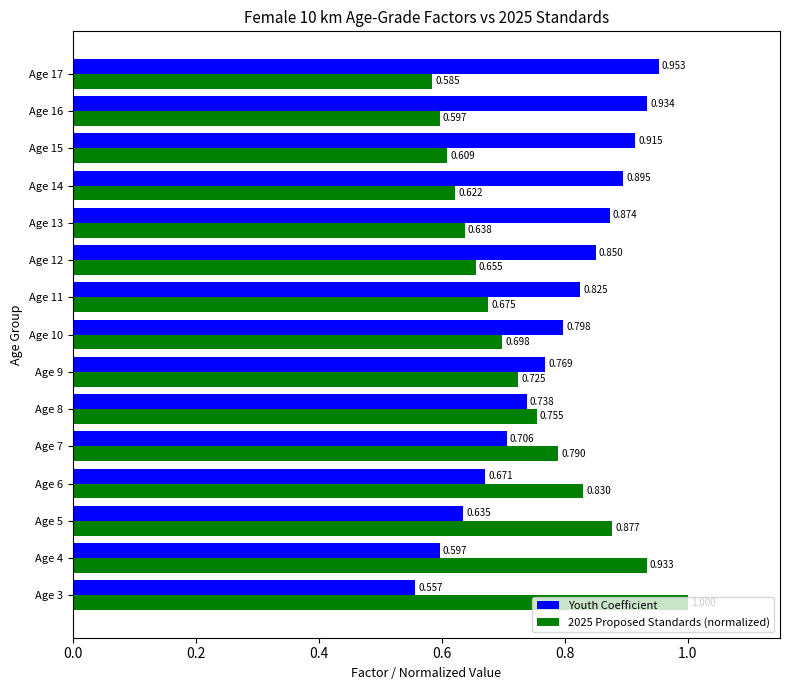

Which series changed the most between Age 9 and Age 16?

Youth Coefficient